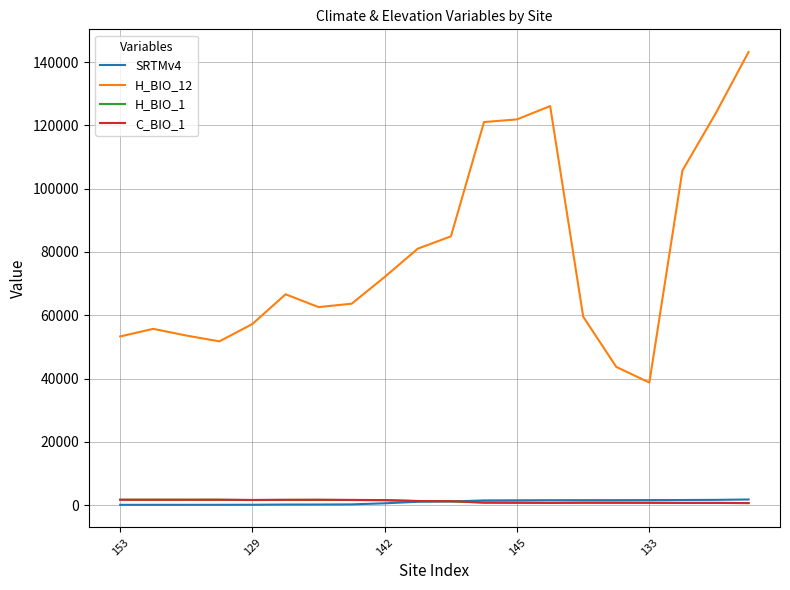

True or false: H_BIO_12 and SRTMv4 cross at least once.

False